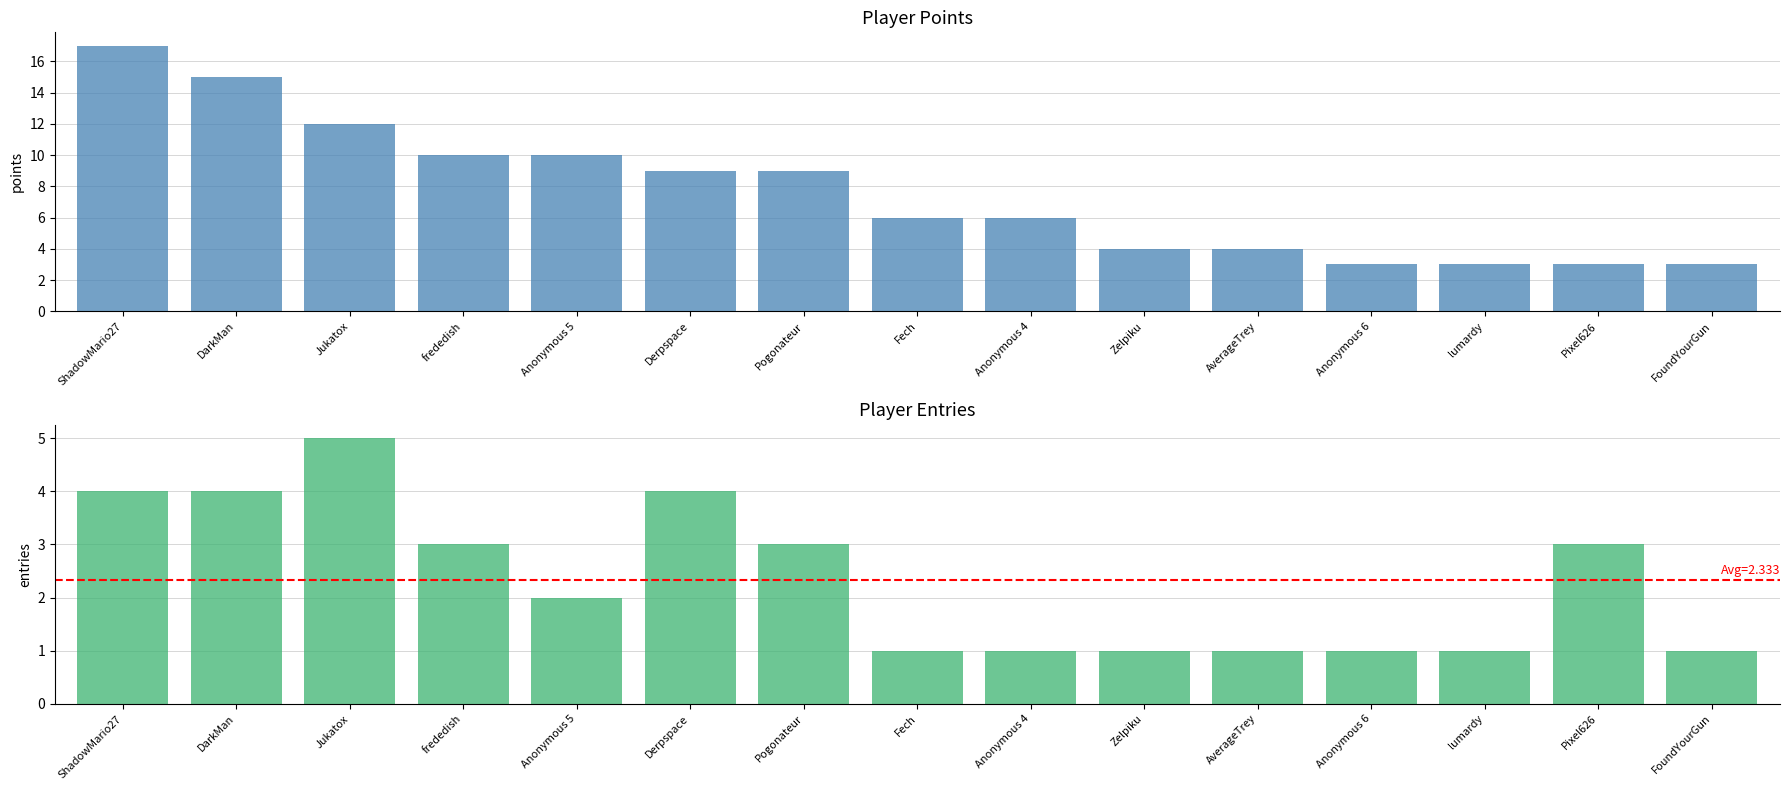

Where is Points nearest to the value 10?

frededish